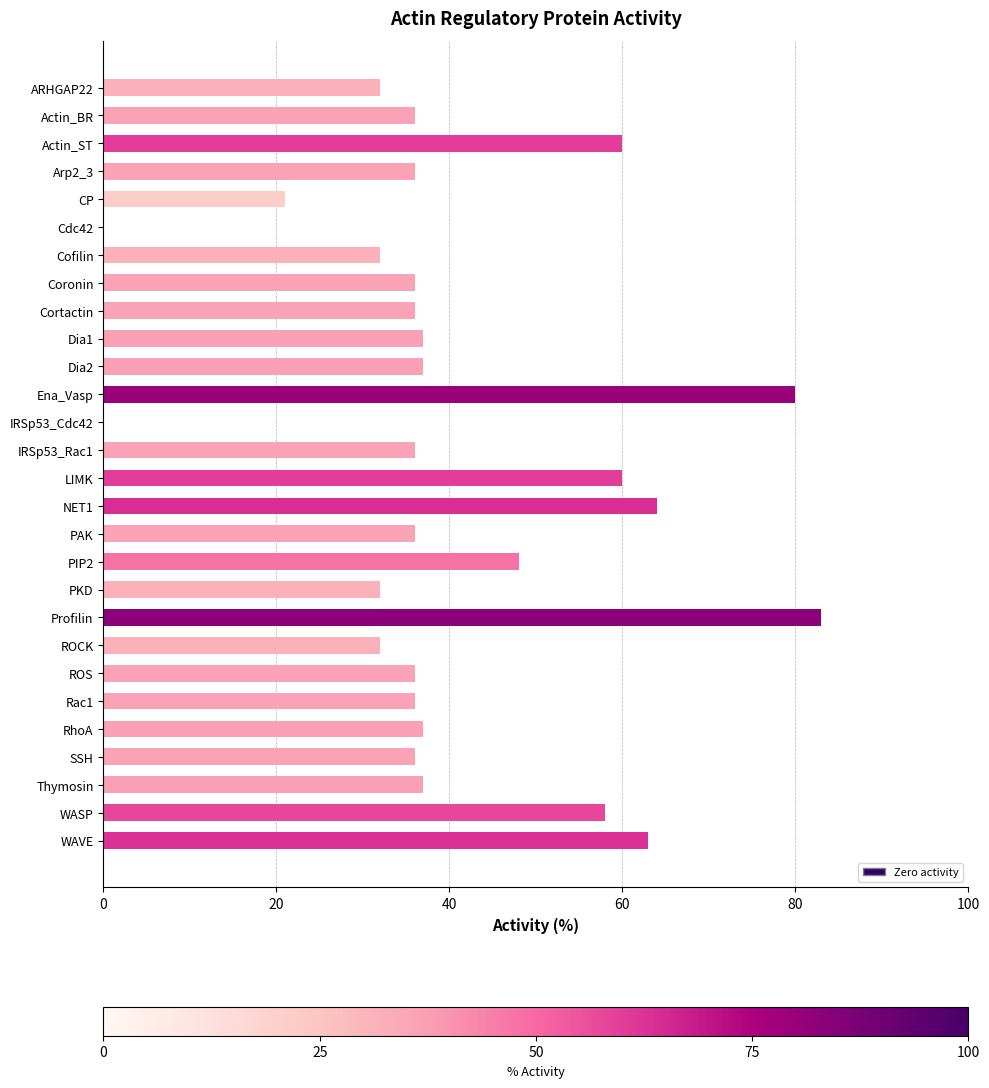

What is the sum of the values at Dia1 and Dia2?

74